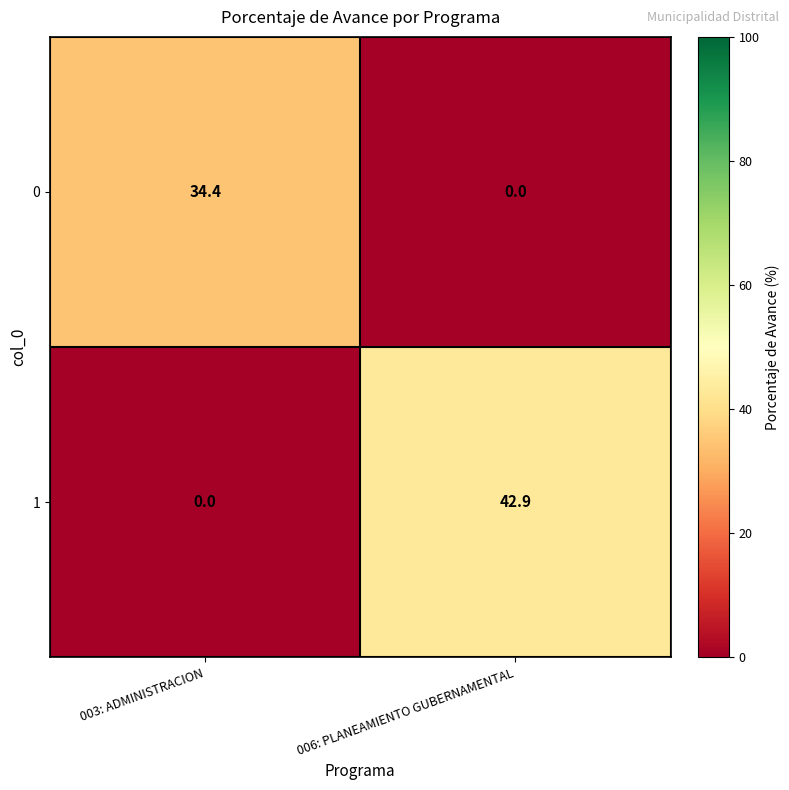

What is the difference between the 0 values at 003: ADMINISTRACION and 006: PLANEAMIENTO GUBERNAMENTAL?

34.4